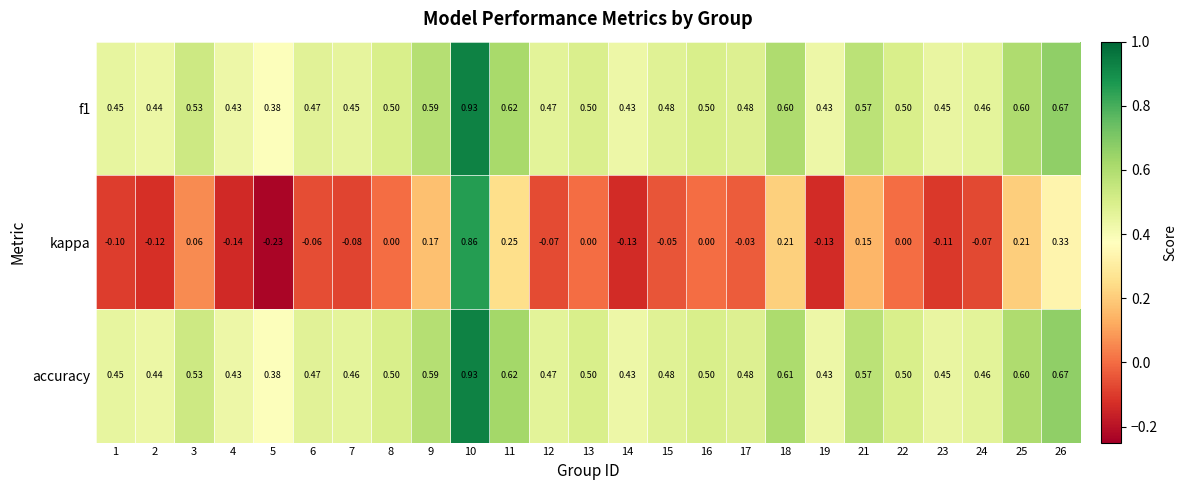

Which series has the largest total across all categories?

accuracy